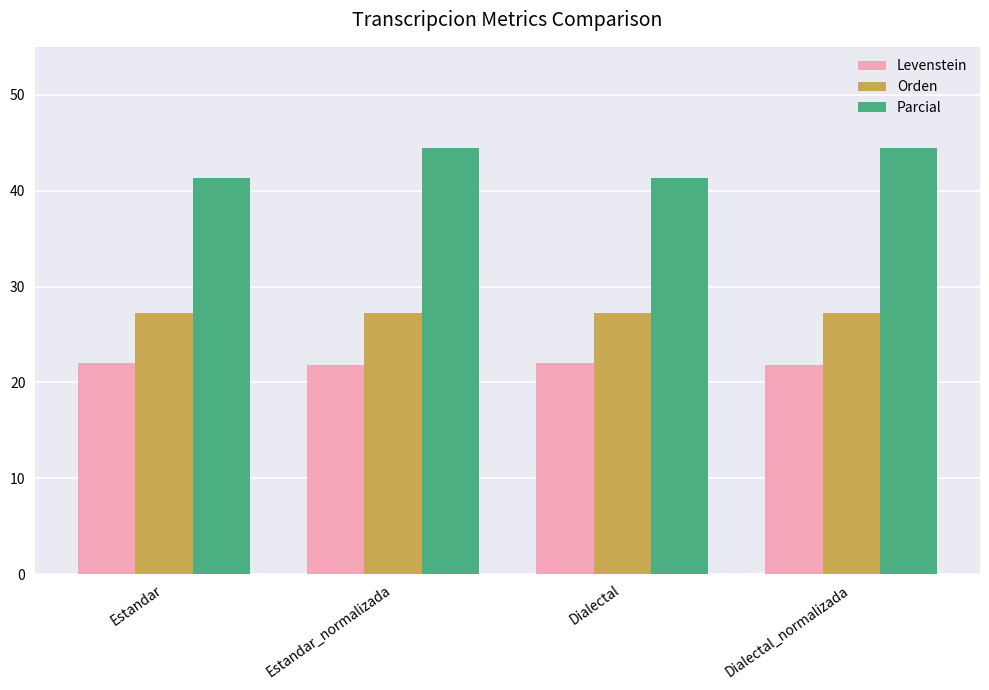

Is the value of Levenstein at Estandar greater than the value of Parcial at Estandar_normalizada?

No